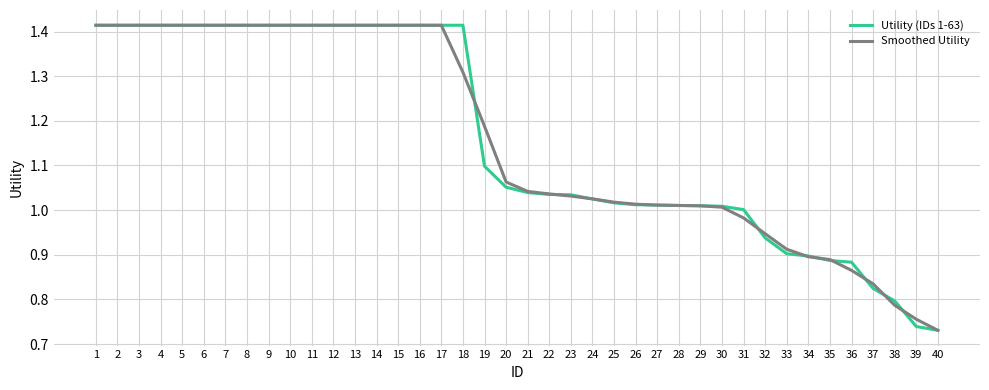

True or false: Smoothed Utility has a value of 1.0 at 25.

True